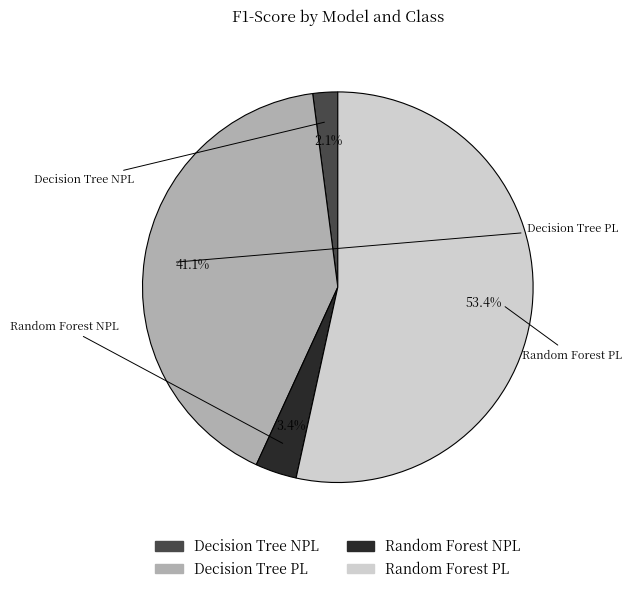

How many slices are in this pie chart?

4